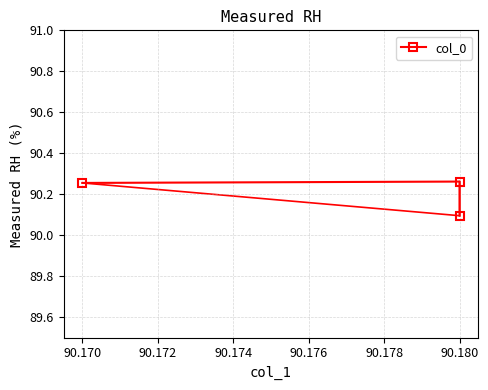

What is the difference between the second highest and minimum values?

0.2